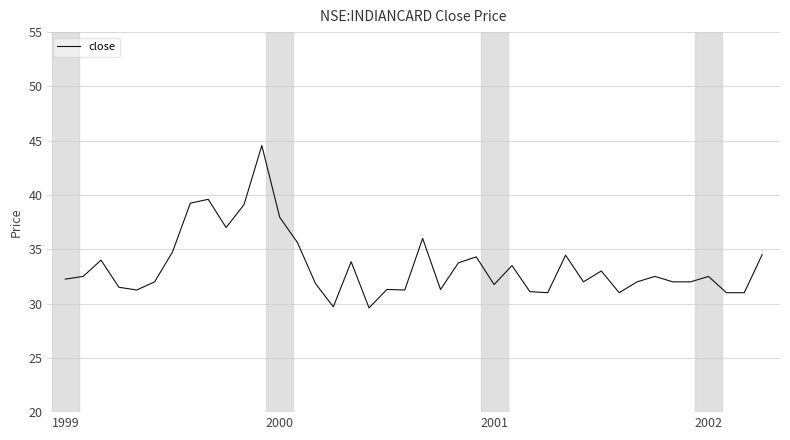

What is the maximum value shown in the chart?

44.5